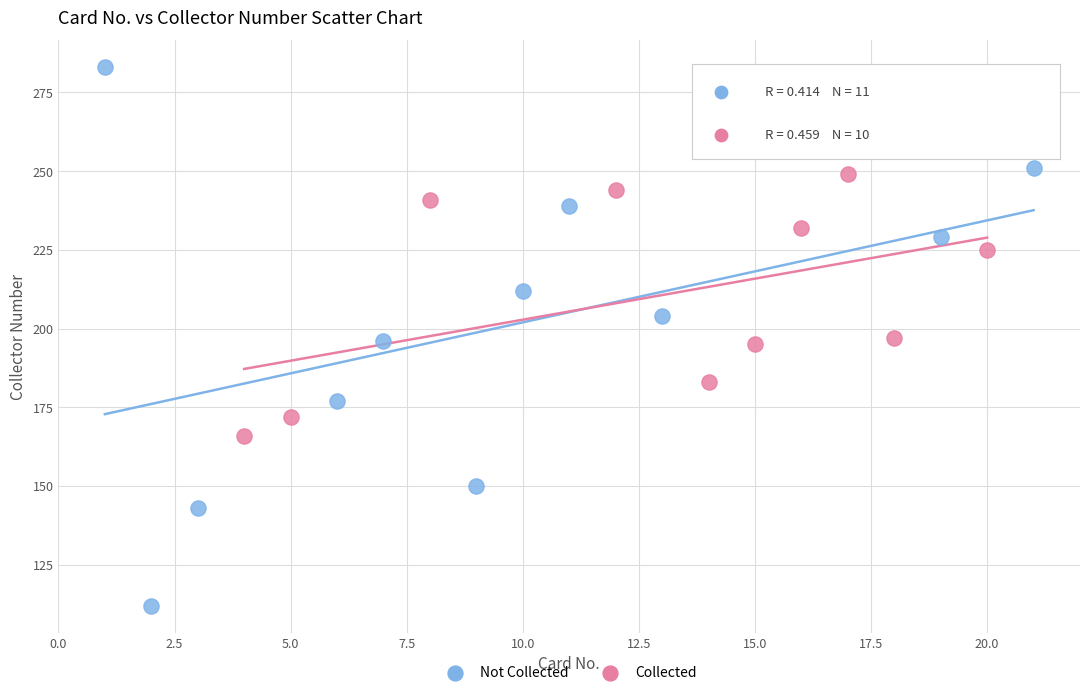

Which series contains the lowest Y value?

Not Collected